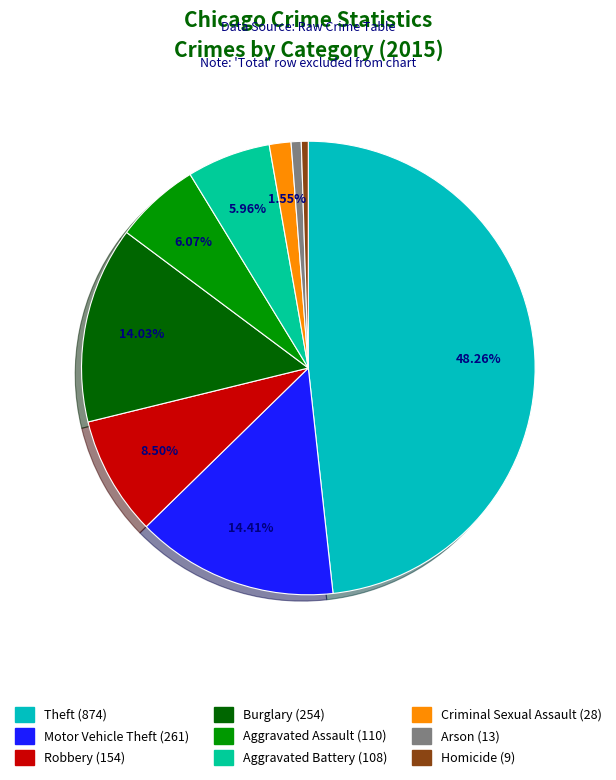

Is Aggravated Battery the majority of the pie?

No